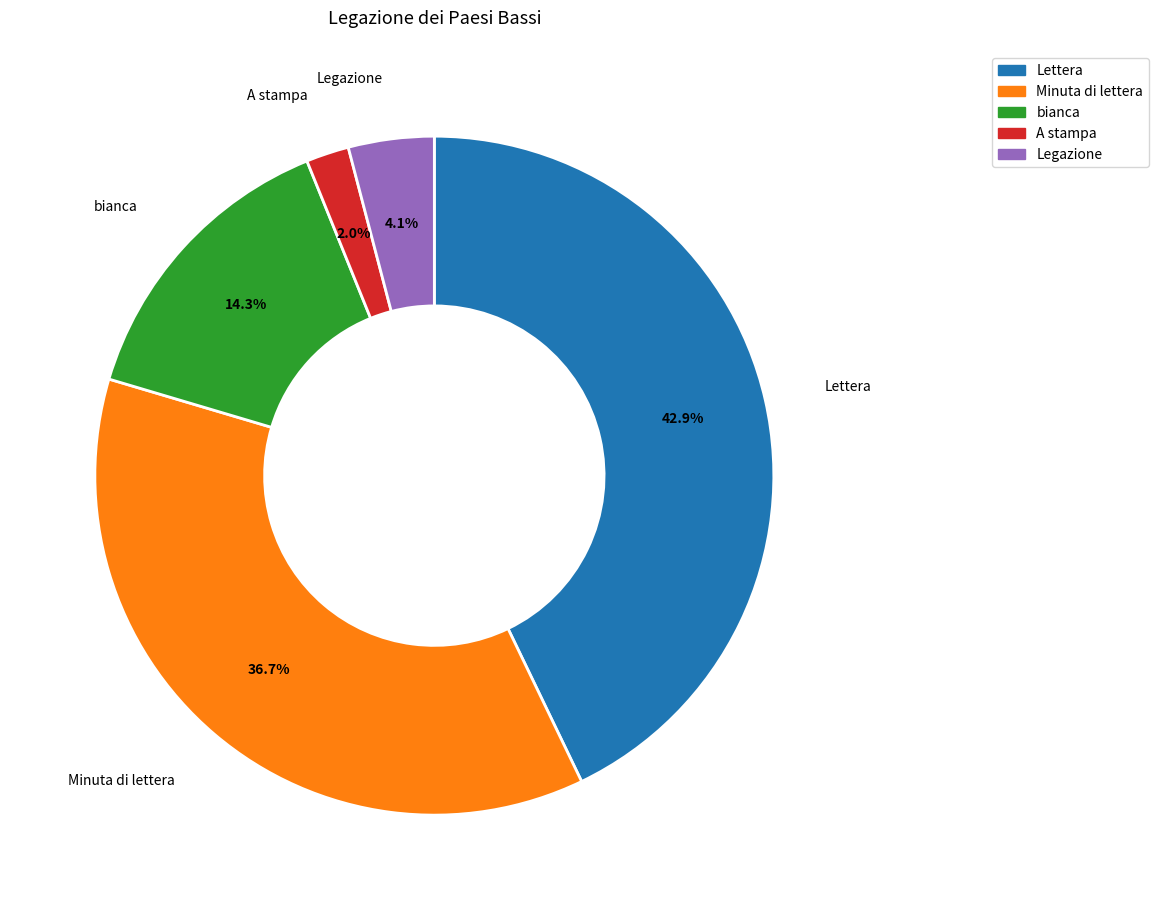

Rank the categories by value from highest to lowest.

Lettera, Minuta di lettera, bianca, Legazione, A stampa